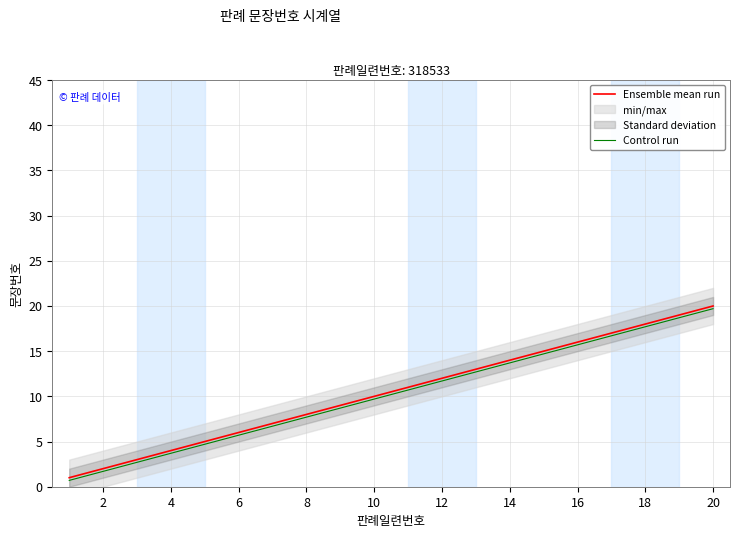

True or false: Control run has more than 1 points higher than both neighbors.

False